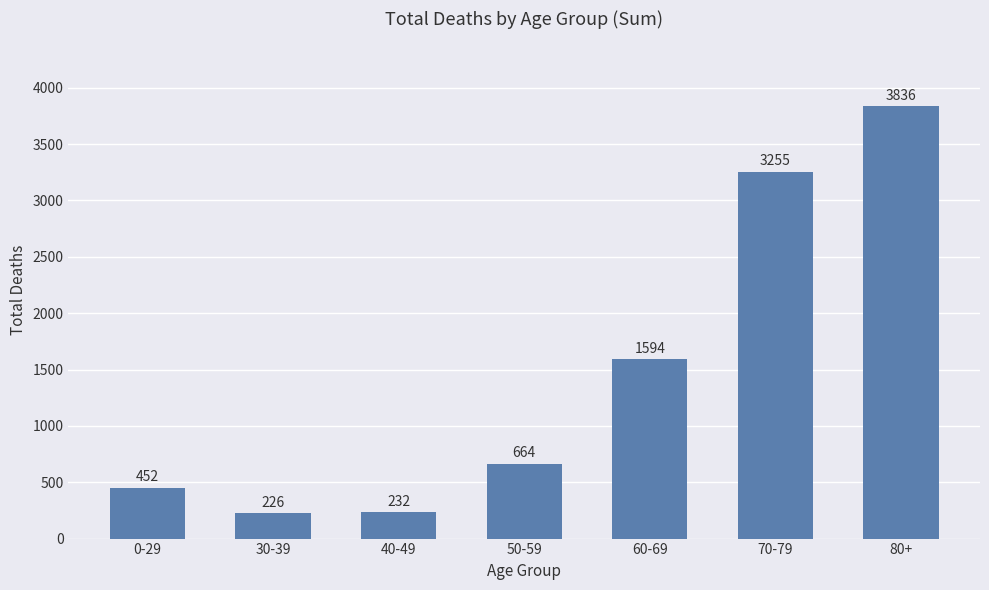

What is the sum of the values at 30-39 and 50-59?

890